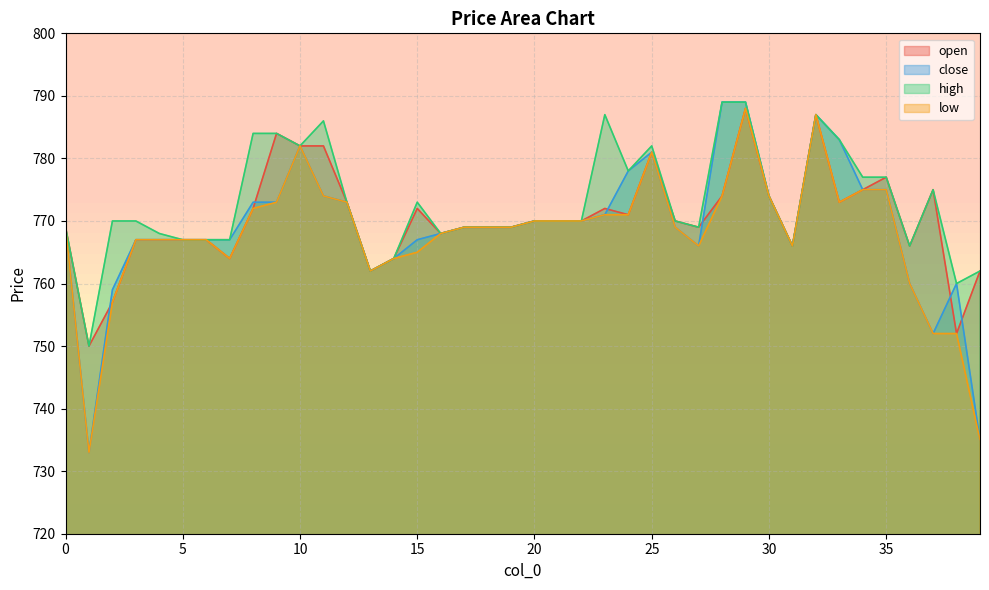

In open, how many points are higher than both neighbors (excluding endpoints)?

8